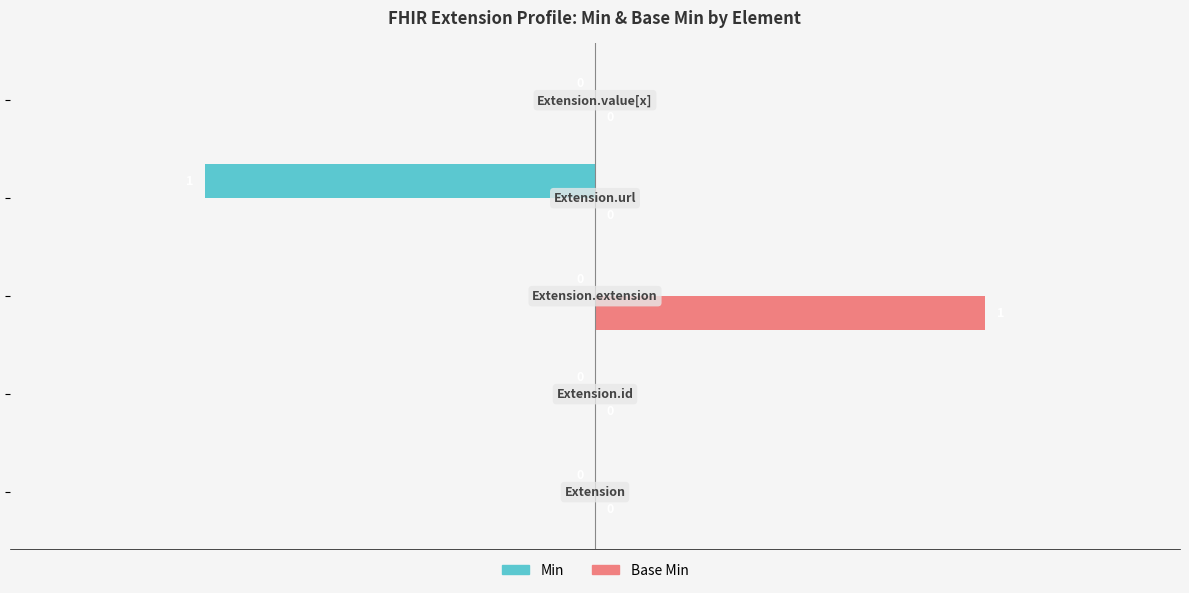

Which series has the largest total across all categories?

Base Min